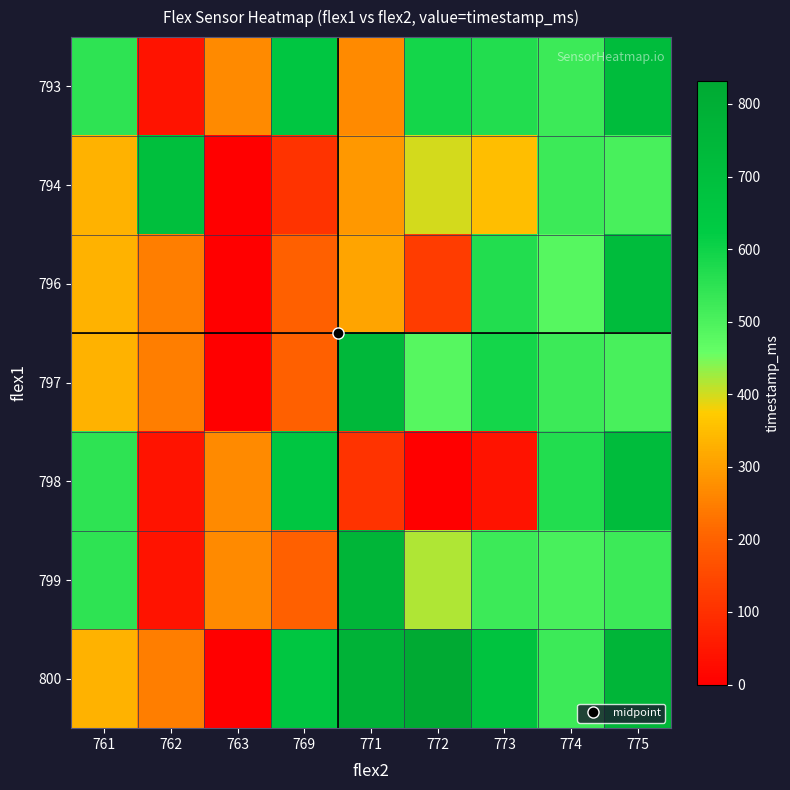

Reading left to right, what are all the values shown in this chart?

793: 761=547	762=42	763=269	769=655	771=269	772=589	773=568	774=526	775=718
794: 761=332	762=697	763=0	769=105	771=290	772=398	773=354	774=526	775=504
796: 761=332	762=248	763=0	769=197	771=311	772=126	773=568	774=483	775=718
797: 761=332	762=248	763=0	769=197	771=739	772=483	773=589	774=526	775=504
798: 761=547	762=42	763=269	769=655	771=105	772=0	773=42	774=568	775=718
799: 761=547	762=42	763=269	769=197	771=759	772=419	773=526	774=504	775=526
800: 761=332	762=248	763=0	769=655	771=782	772=832	773=675	774=526	775=759